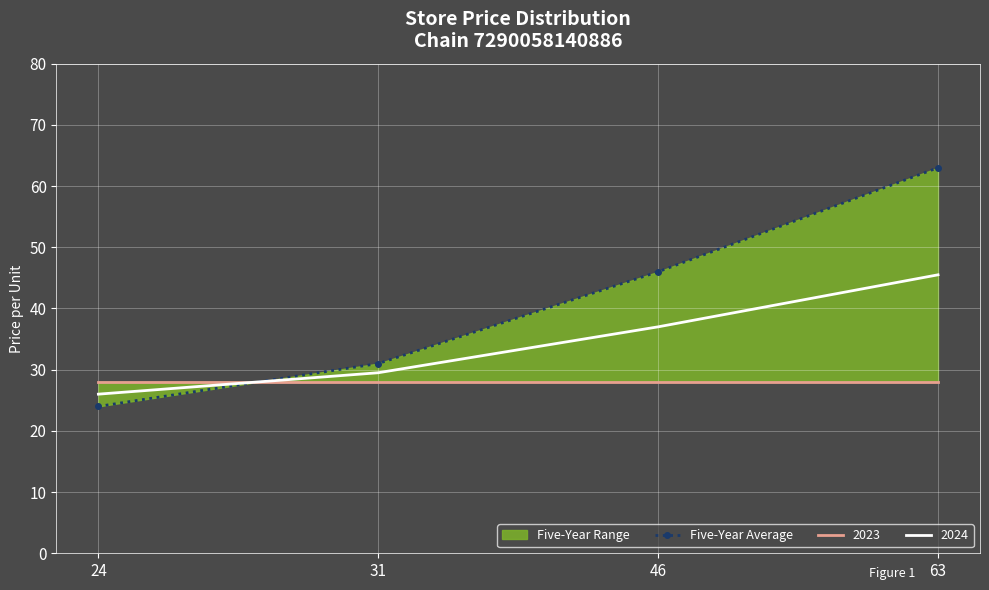

Reading right to left, extract all data points from this chart.

63	46	31	24